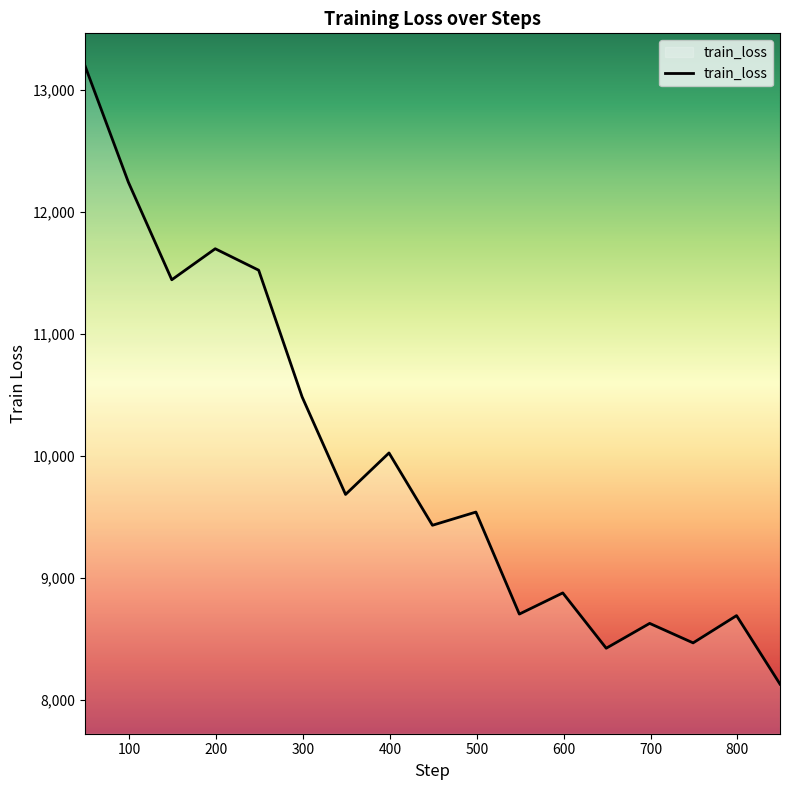

What is the maximum value shown in the chart?

13201.0